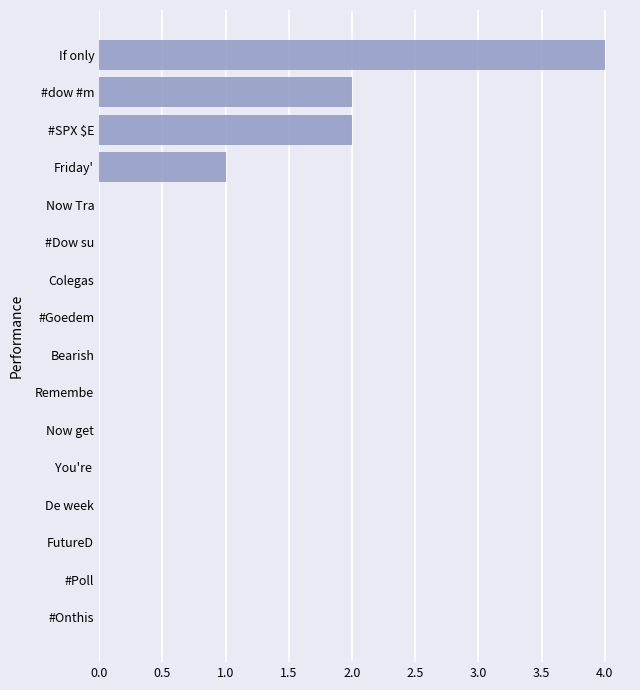

What is the average value?

1